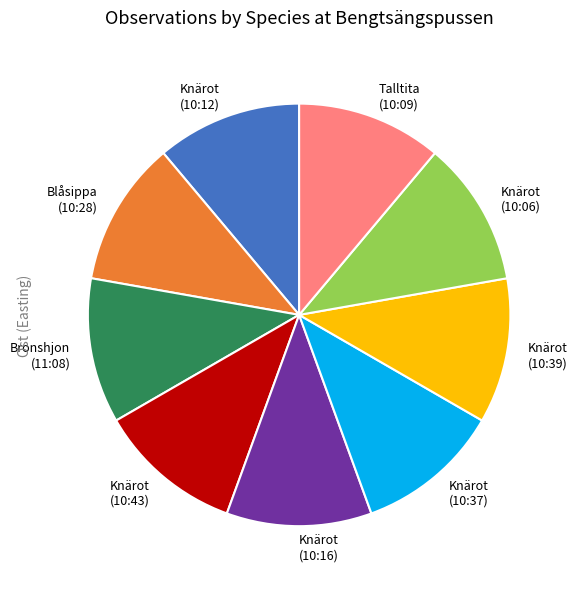

How many segments does this pie chart have?

9